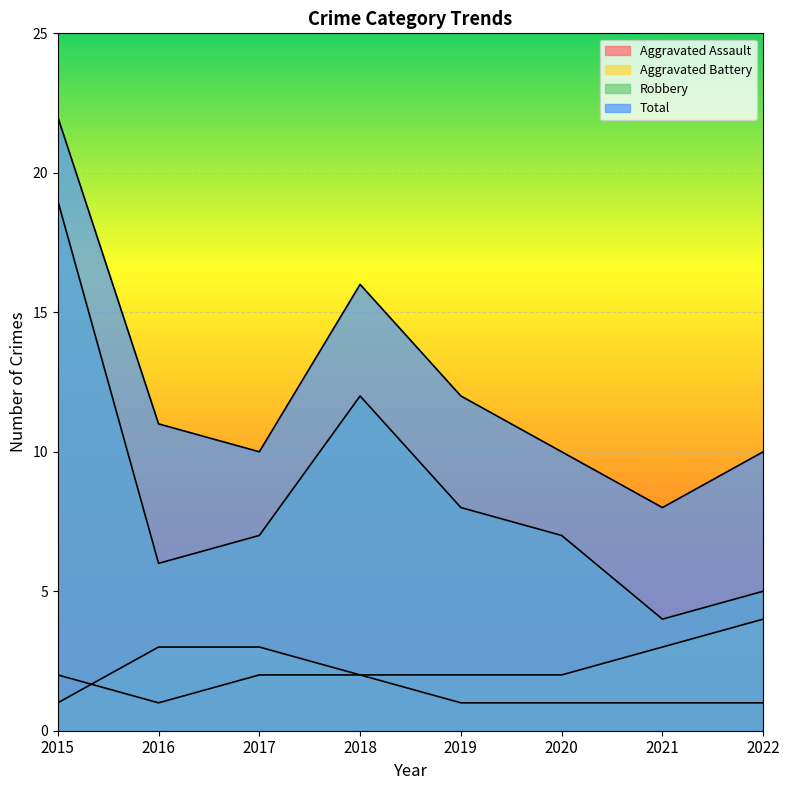

True or false: Aggravated Battery and Robbery cross at least once.

False